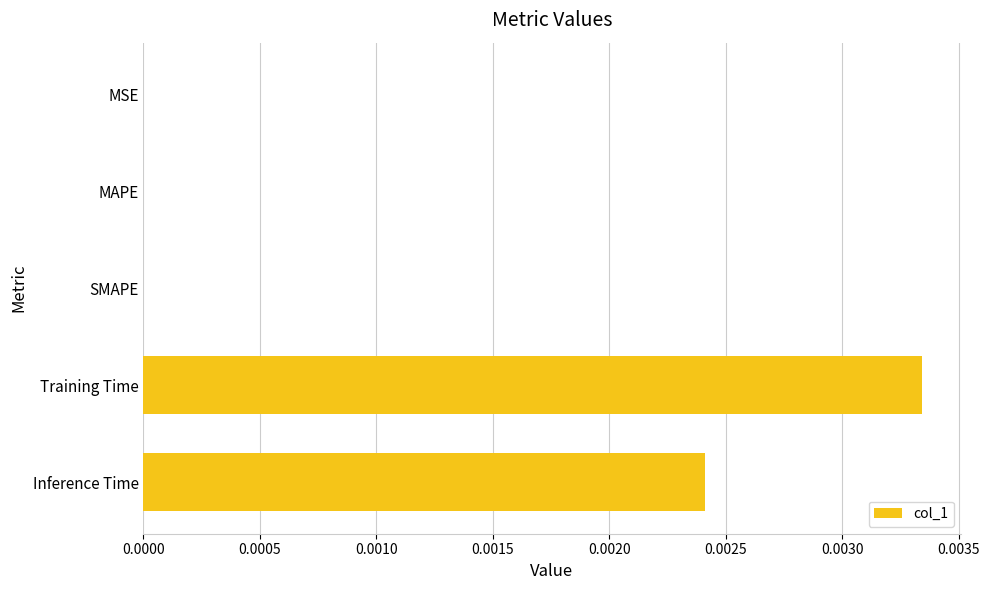

True or false: the data shows 0.0 at Training Time.

True